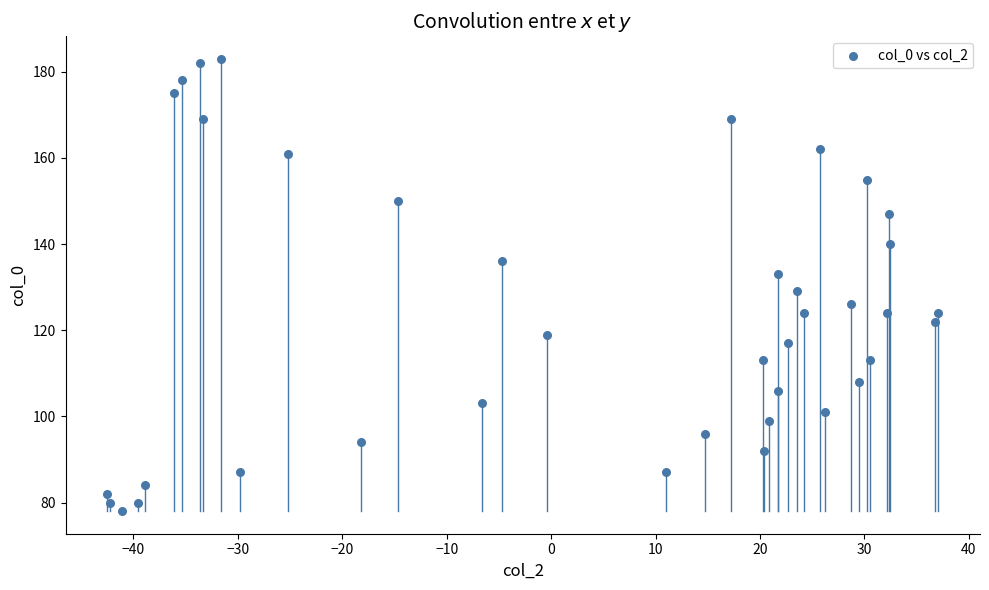

What is the range of Y values (max minus min)?

105